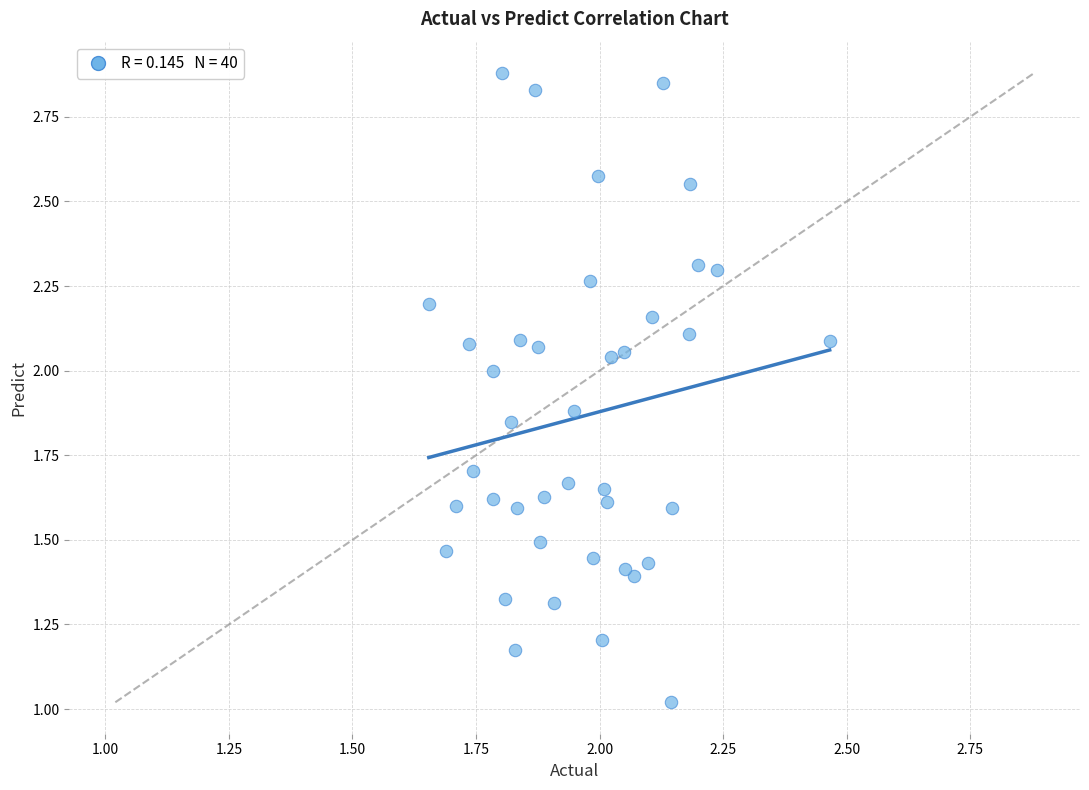

What is the range of Y values (max minus min)?

1.9